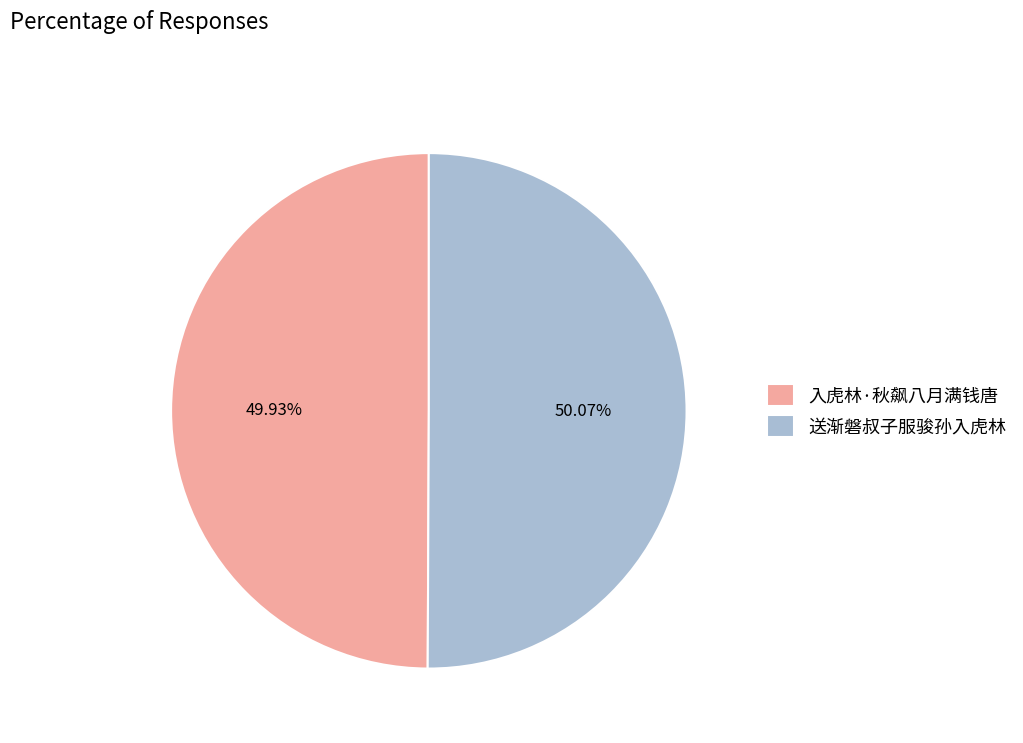

What percentage is the 入虎林·秋飙八月满钱唐 slice, to the nearest percent?

50%